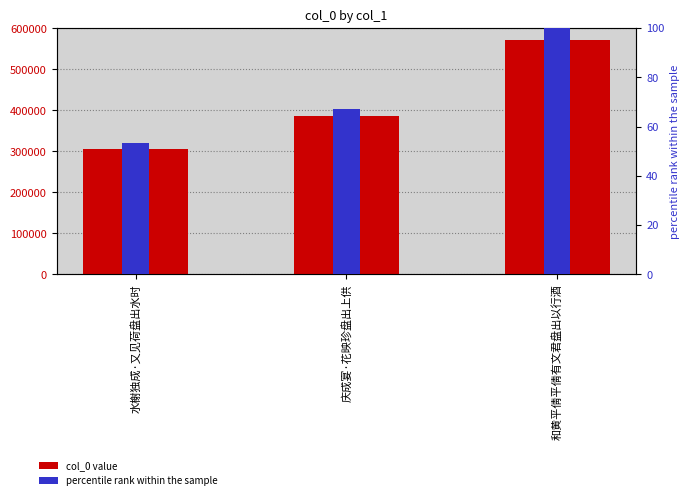

What is the sum of the col_0 values at 和黄平倩平倩有文君盘出以行酒 and 庆成宴·花映珍盘出上供?

957235.0